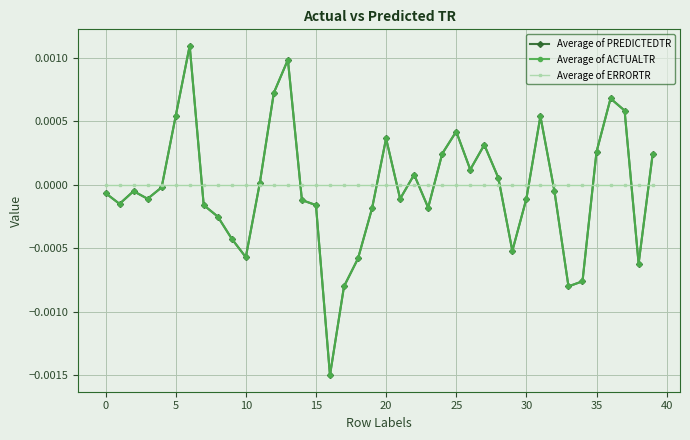

How many lines are shown in the chart?

3